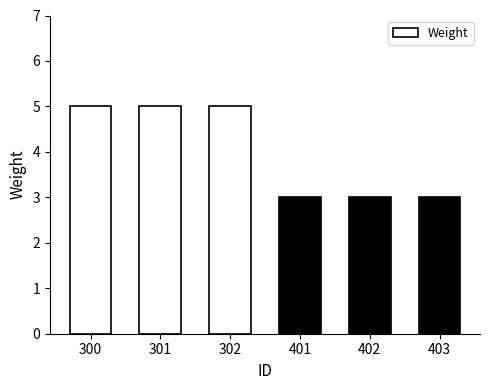

Reading left to right, list all the values displayed in this chart.

300=5	301=5	302=5	401=3	402=3	403=3